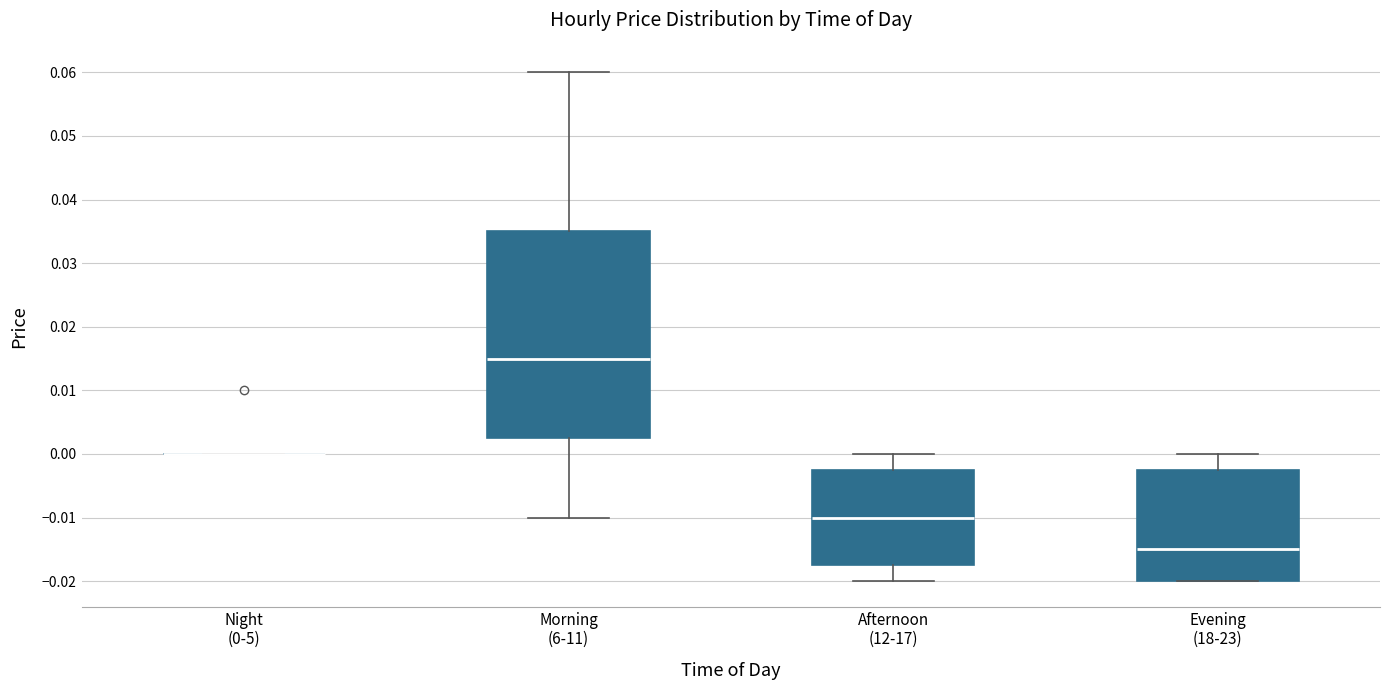

Where is the lower edge of the box for Afternoon (12-17) on the y-axis? The values are not printed on the chart, so give them approximately, as read against the axis.

-0.017